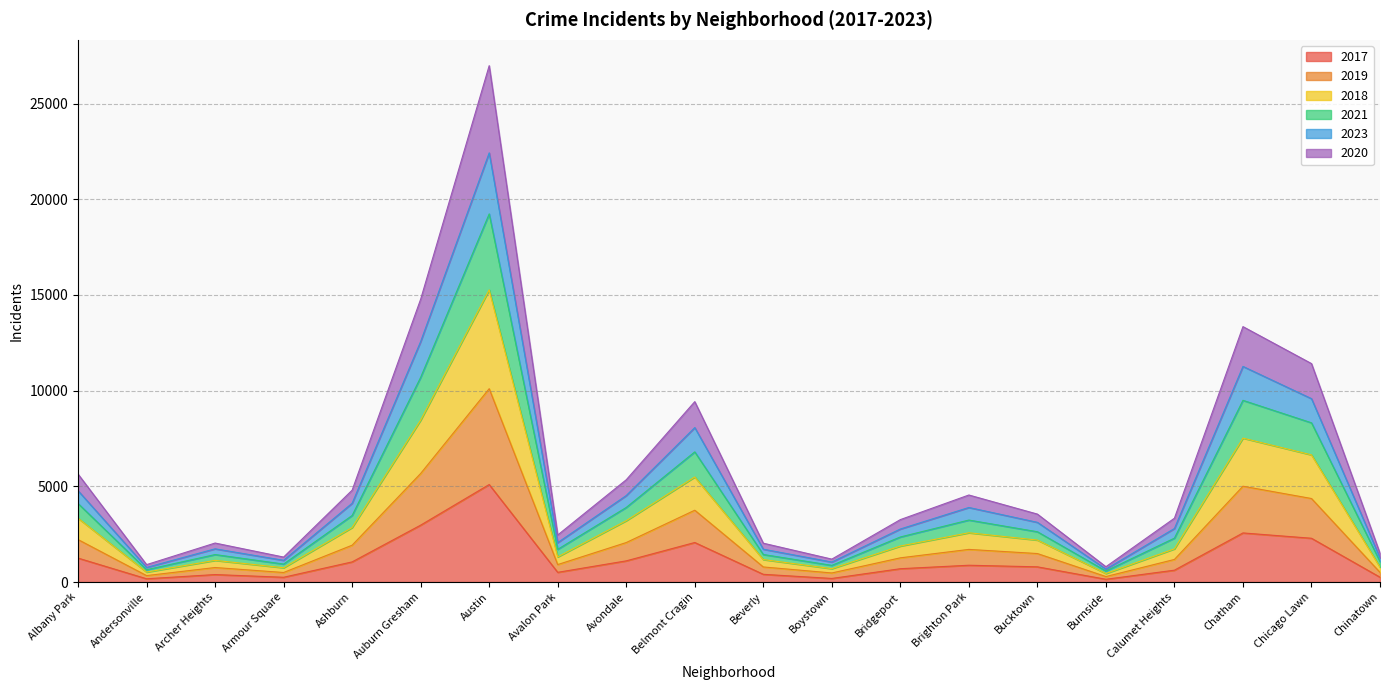

How many categories are shown in the chart?

20